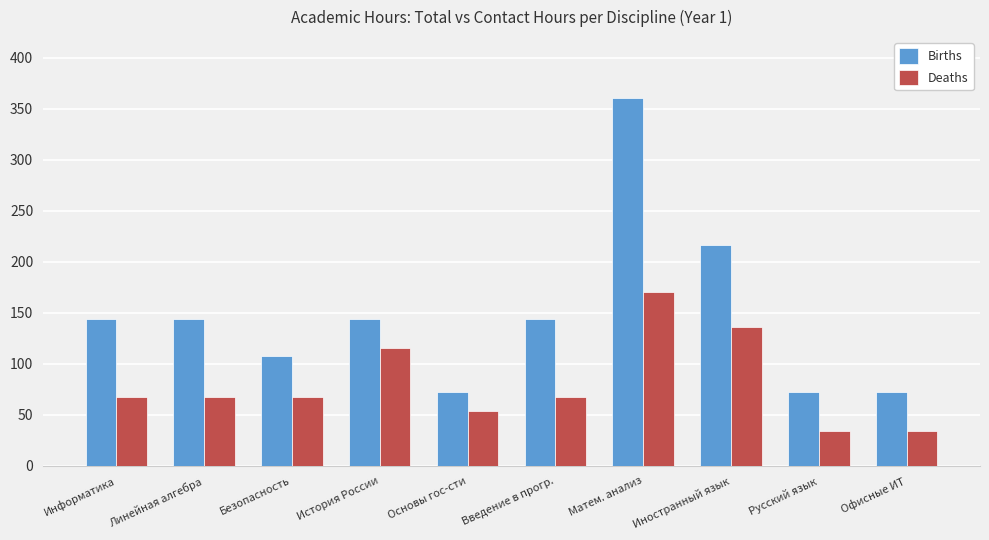

Reading left to right, extract all data points from this chart.

Births: 144	144	108	144	72	144	360	216	72	72
Deaths: 68	68	68	116	54	68	170	136	34	34